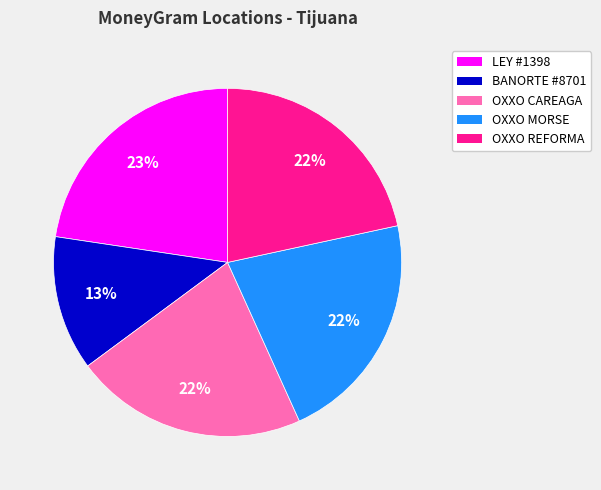

To the nearest percent, what is the difference between the largest and smallest slice percentages?

10%